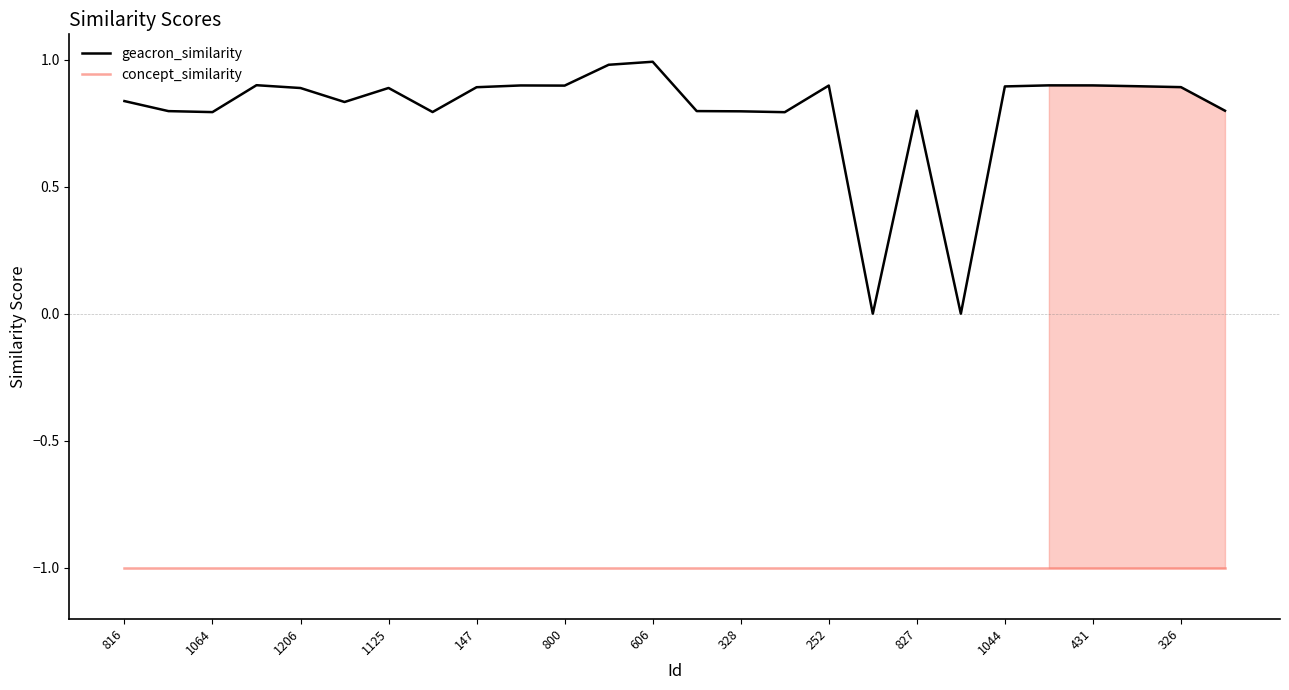

List the series in order of their peak value, highest first.

geacron_similarity, concept_similarity